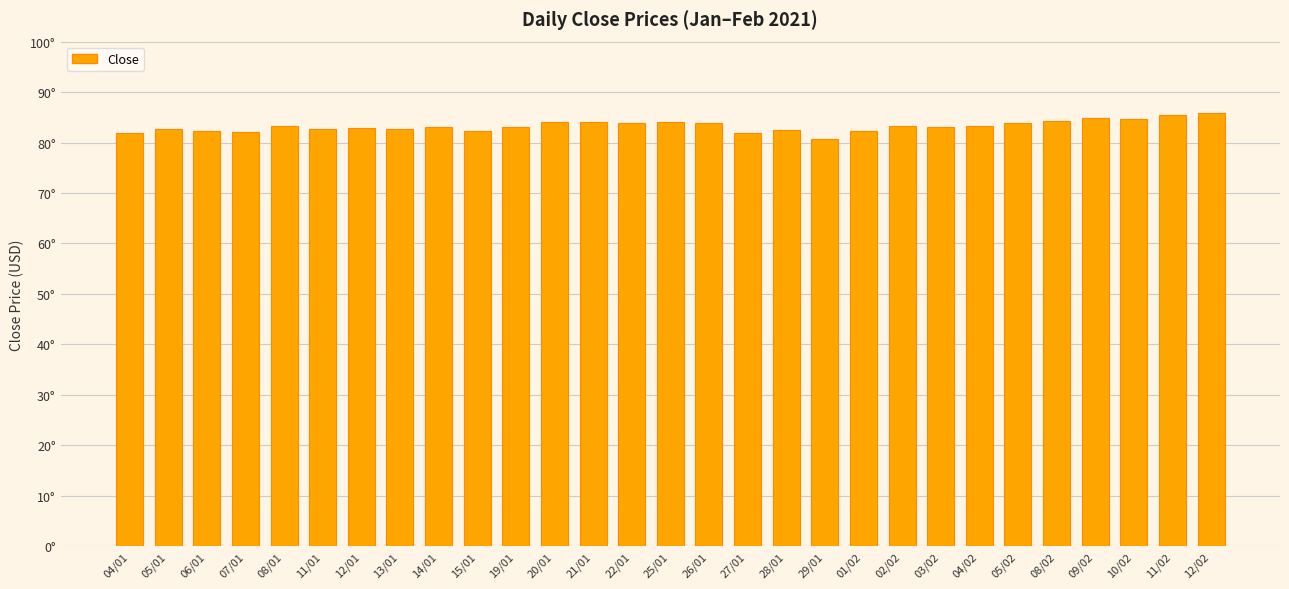

What is the change in value from 04/01 to 20/01?

+2.1